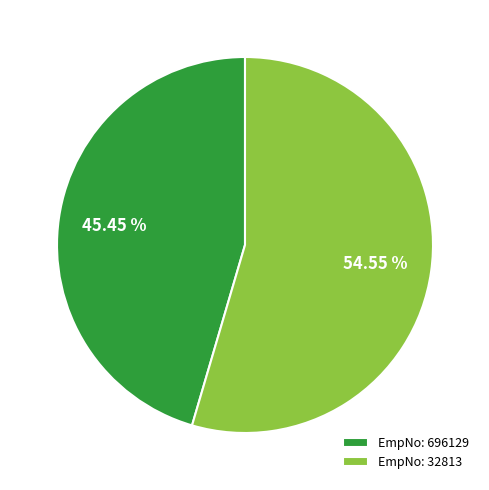

What is the majority slice?

EmpNo: 32813